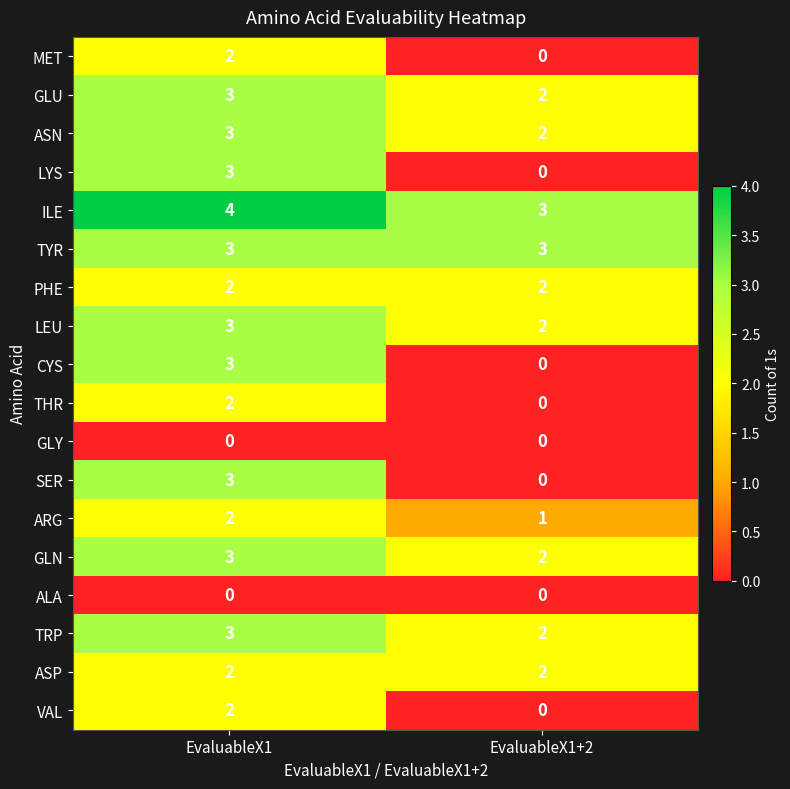

Count the number of categories in the chart.

2